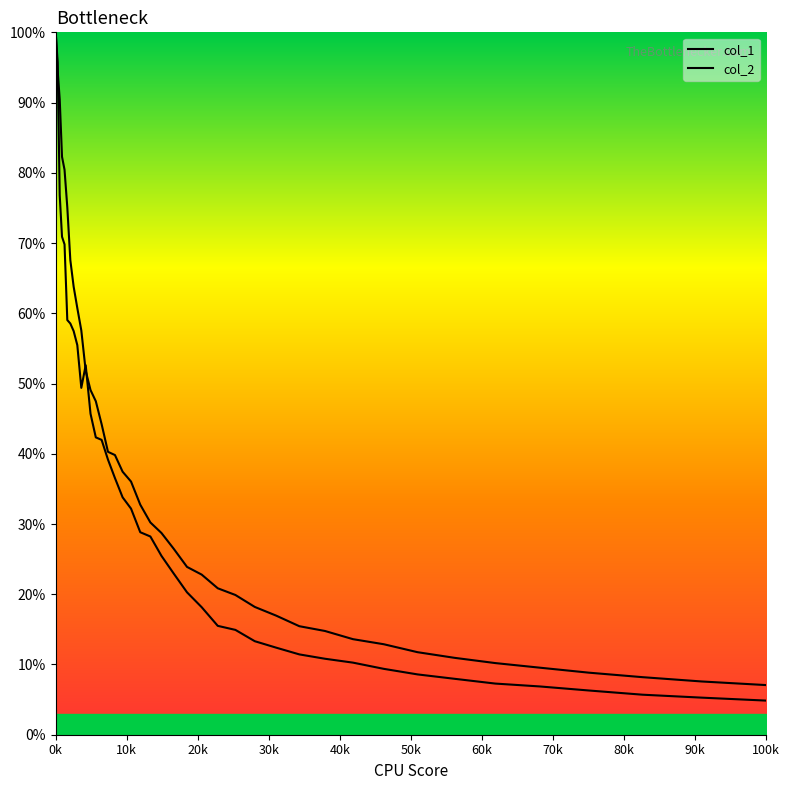

How many values in the col_1 series are below 28?

20